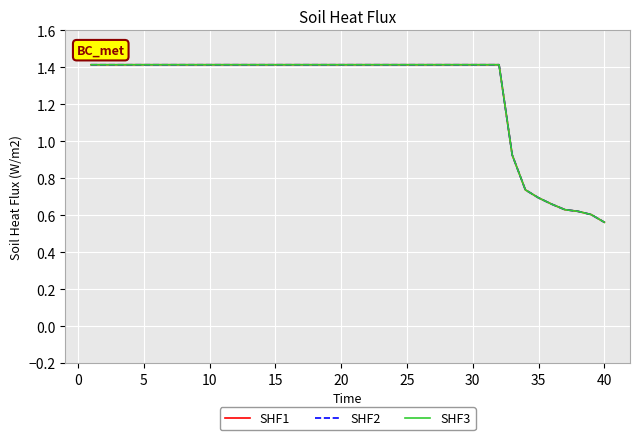

Does the chart display data point markers on the line(s)?

No